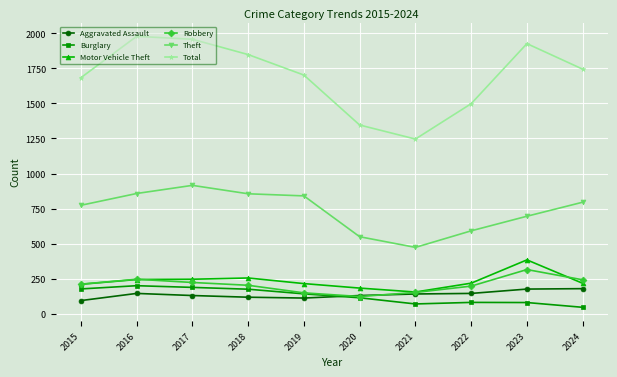

What is the total value across all series at 2015?

3153